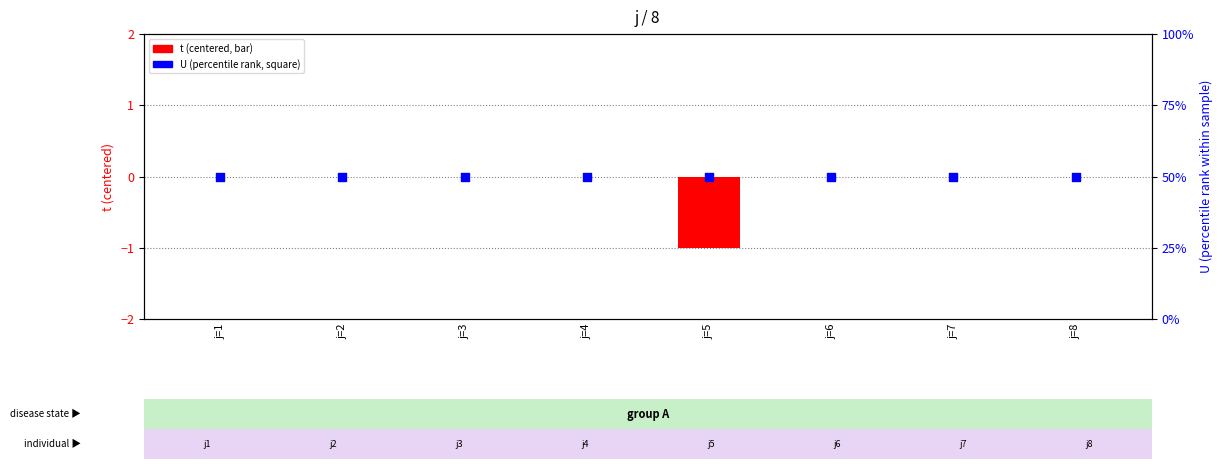

Which series contains the lowest Y value?

t (centered)